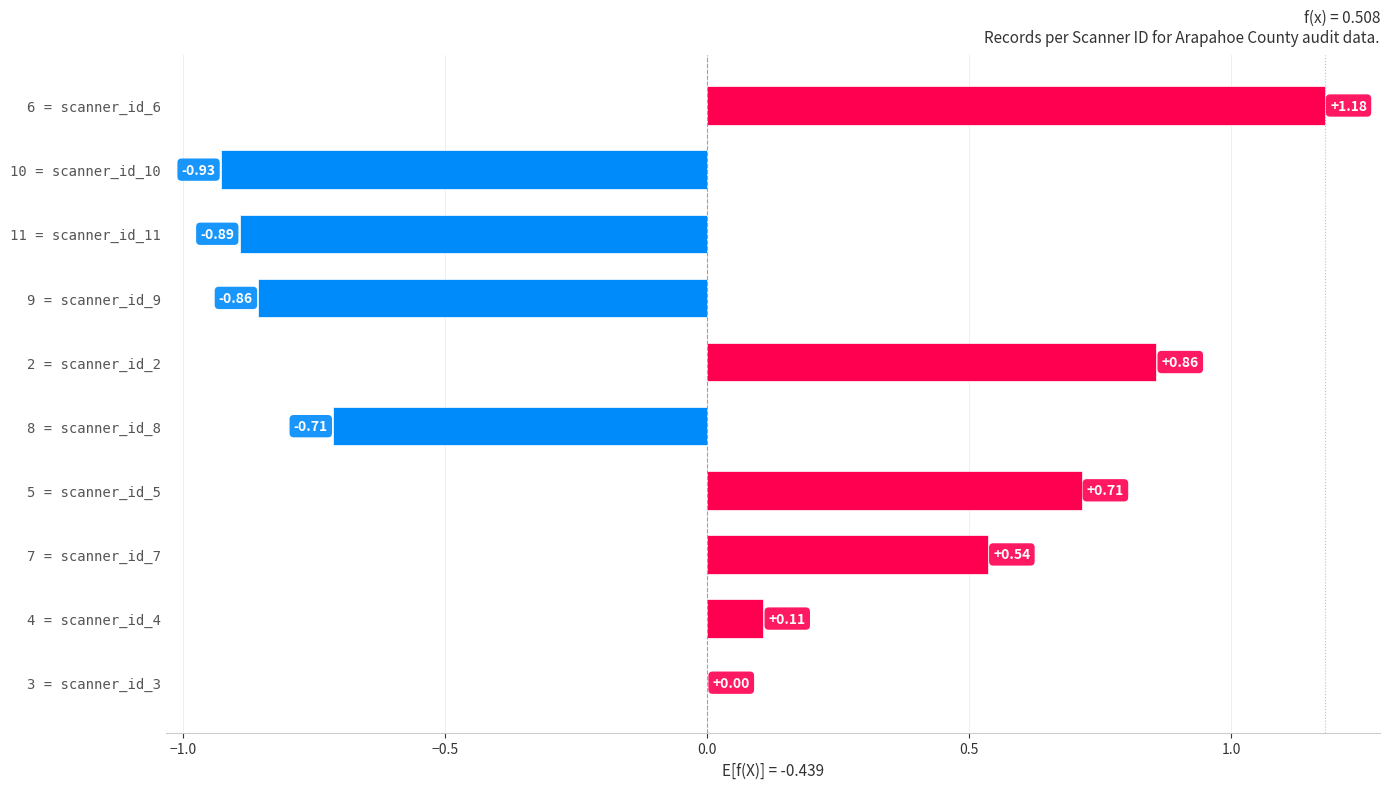

Count the number of data series in this chart.

1